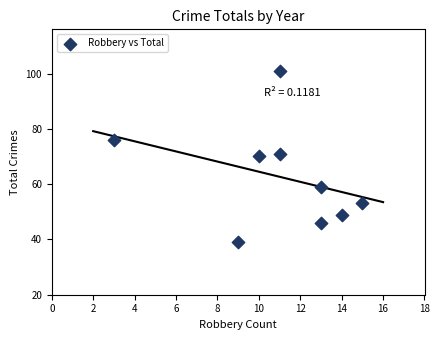

What is the average Y value?

63